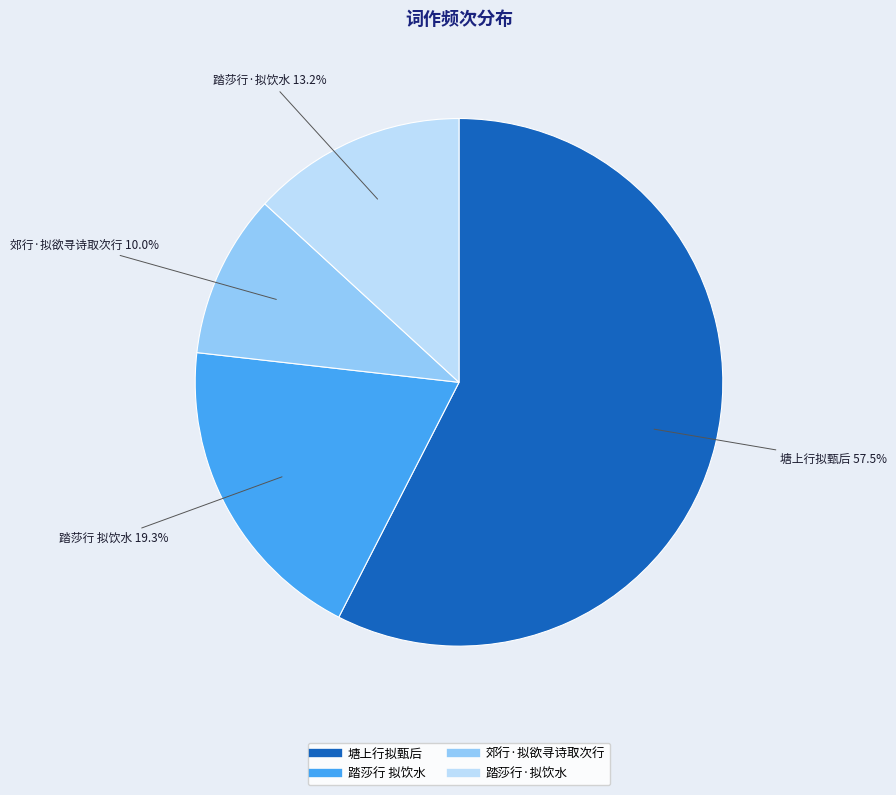

How much of the chart is everything except 踏莎行 拟饮水?

80.7%